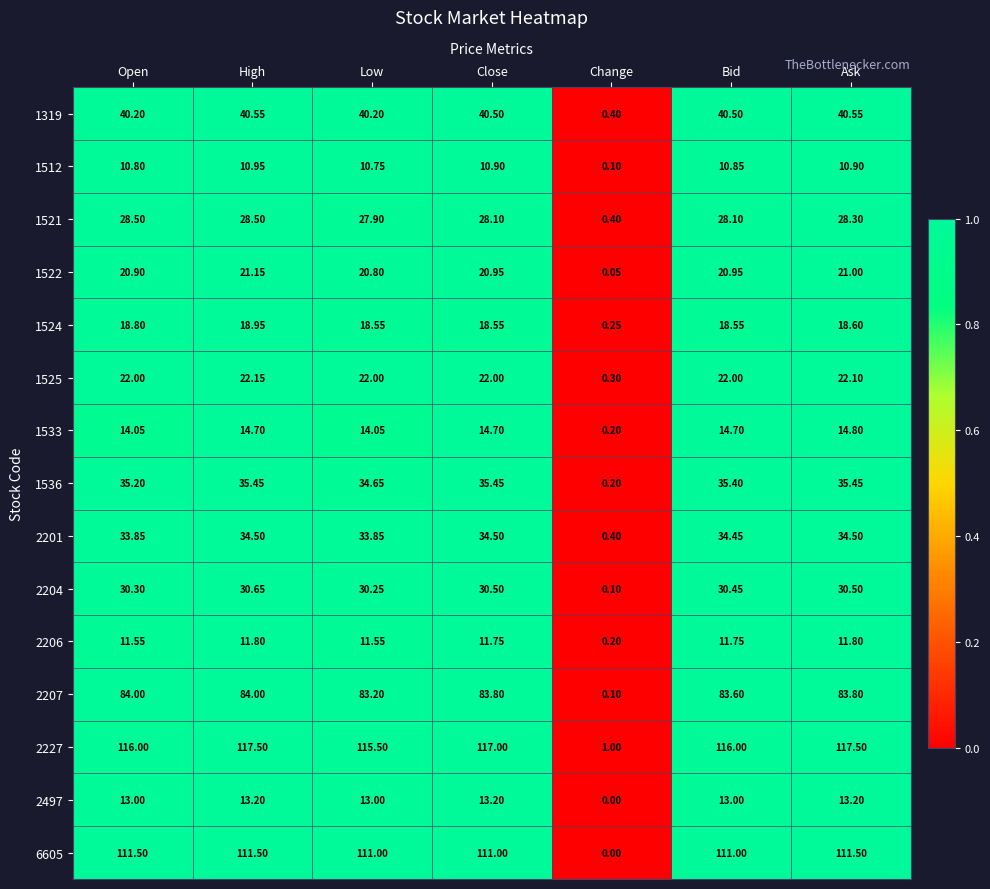

At which label is 2227 closest to 59?

Low